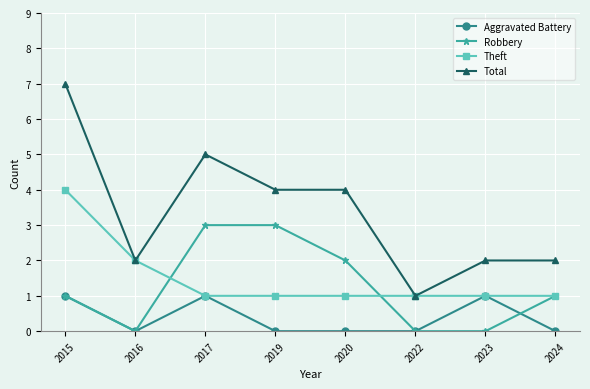

Which series has the largest range (max minus min)?

Total